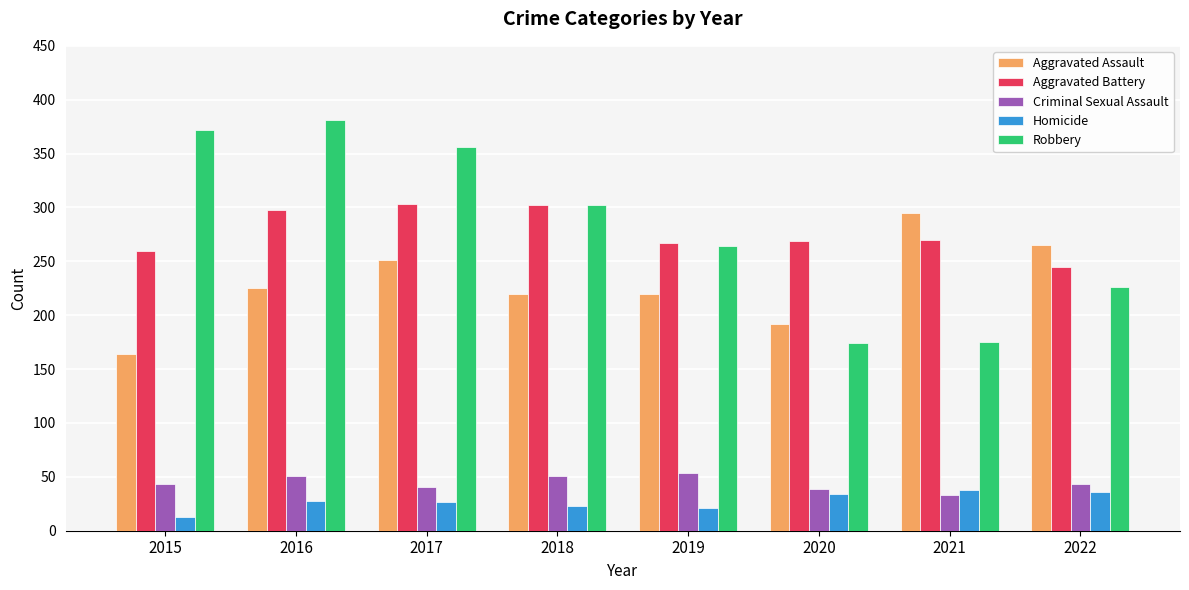

Which category has the lowest value across all series?

2015